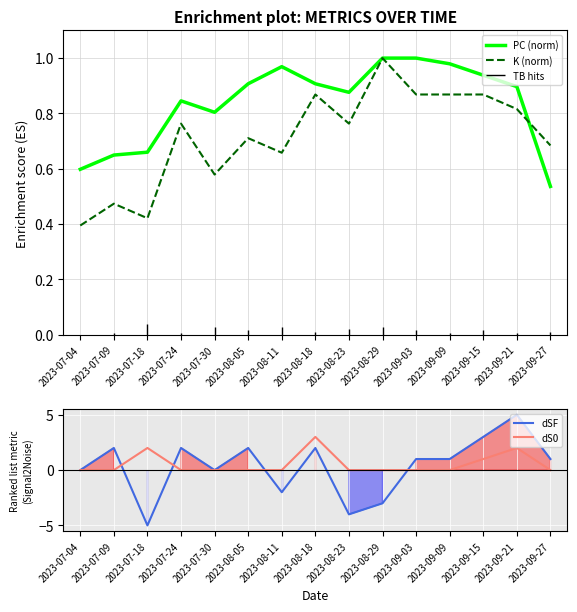

Reading right to left, list all the values displayed in this chart.

PC (norm): 2023-09-27=0.5	2023-09-21=0.9	2023-09-15=0.9	2023-09-09=1.0	2023-09-03=1.0	2023-08-29=1.0	2023-08-23=0.9	2023-08-18=0.9	2023-08-11=1.0	2023-08-05=0.9	2023-07-30=0.8	2023-07-24=0.8	2023-07-18=0.7	2023-07-09=0.6	2023-07-04=0.6
K (norm): 2023-09-27=0.7	2023-09-21=0.8	2023-09-15=0.9	2023-09-09=0.9	2023-09-03=0.9	2023-08-29=1.0	2023-08-23=0.8	2023-08-18=0.9	2023-08-11=0.7	2023-08-05=0.7	2023-07-30=0.6	2023-07-24=0.8	2023-07-18=0.4	2023-07-09=0.5	2023-07-04=0.4
dSF: 2023-09-27=1.0	2023-09-21=5.0	2023-09-15=3.0	2023-09-09=1.0	2023-09-03=1.0	2023-08-29=-3.0	2023-08-23=-4.0	2023-08-18=2.0	2023-08-11=-2.0	2023-08-05=2.0	2023-07-30=0.0	2023-07-24=2.0	2023-07-18=-5.0	2023-07-09=2.0	2023-07-04=0.0
dS0: 2023-09-27=0.0	2023-09-21=2.0	2023-09-15=1.0	2023-09-09=0.0	2023-09-03=0.0	2023-08-29=0.0	2023-08-23=0.0	2023-08-18=3.0	2023-08-11=0.0	2023-08-05=0.0	2023-07-30=0.0	2023-07-24=0.0	2023-07-18=2.0	2023-07-09=0.0	2023-07-04=0.0